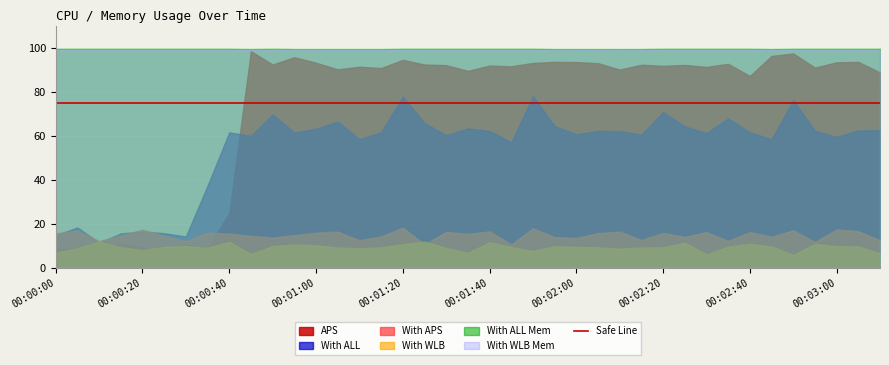

Reading right to left, what are all the values shown in this chart?

With WLB: 00:03:10=6.6	00:03:05=9.7	00:03:00=9.8	00:02:55=10.9	00:02:50=5.8	00:02:45=9.7	00:02:40=10.9	00:02:35=9.6	00:02:30=6.1	00:02:25=11.4	00:02:20=9.3	00:02:15=9.2	00:02:10=8.7	00:02:05=9.3	00:02:00=9.5	00:01:55=9.8	00:01:50=7.6	00:01:45=9.4	00:01:40=11.6	00:01:35=6.8	00:01:30=9.0	00:01:25=11.9	00:01:20=10.7	00:01:15=9.3	00:01:10=8.8	00:01:05=9.2	00:01:00=10.2	00:00:55=10.6	00:00:50=9.9	00:00:45=6.2	00:00:40=11.8	00:00:35=9.1	00:00:30=9.9	00:00:25=9.5	00:00:20=8.0	00:00:15=9.3	00:00:10=11.9	00:00:05=8.8	00:00:00=6.9
With APS: 00:03:10=12.5	00:03:05=16.6	00:03:00=17.4	00:02:55=11.7	00:02:50=17.0	00:02:45=14.1	00:02:40=16.2	00:02:35=12.2	00:02:30=16.2	00:02:25=14.0	00:02:20=15.8	00:02:15=12.6	00:02:10=16.4	00:02:05=15.7	00:02:00=13.5	00:01:55=13.9	00:01:50=17.9	00:01:45=10.6	00:01:40=16.5	00:01:35=15.4	00:01:30=16.3	00:01:25=10.6	00:01:20=18.2	00:01:15=14.2	00:01:10=12.5	00:01:05=16.4	00:01:00=15.9	00:00:55=14.8	00:00:50=13.7	00:00:45=14.5	00:00:40=15.5	00:00:35=16.0	00:00:30=12.1	00:00:25=14.5	00:00:20=17.3	00:00:15=14.7	00:00:10=12.1	00:00:05=17.0	00:00:00=15.6
With ALL: 00:03:10=62.4	00:03:05=62.4	00:03:00=59.4	00:02:55=62.2	00:02:50=76.1	00:02:45=58.3	00:02:40=61.6	00:02:35=67.8	00:02:30=61.2	00:02:25=64.2	00:02:20=70.7	00:02:15=60.5	00:02:10=62.0	00:02:05=62.2	00:02:00=60.6	00:01:55=64.3	00:01:50=77.9	00:01:45=57.0	00:01:40=62.1	00:01:35=63.3	00:01:30=60.2	00:01:25=65.7	00:01:20=77.7	00:01:15=61.5	00:01:10=58.4	00:01:05=66.4	00:01:00=63.1	00:00:55=61.4	00:00:50=69.6	00:00:45=59.9	00:00:40=61.5	00:00:35=37.3	00:00:30=14.2	00:00:25=15.7	00:00:20=16.5	00:00:15=15.6	00:00:10=11.4	00:00:05=18.3	00:00:00=14.8
APS: 00:03:10=88.7	00:03:05=93.5	00:03:00=93.3	00:02:55=90.9	00:02:50=97.3	00:02:45=96.2	00:02:40=87.1	00:02:35=92.6	00:02:30=91.2	00:02:25=92.1	00:02:20=91.7	00:02:15=92.2	00:02:10=90.0	00:02:05=92.9	00:02:00=93.4	00:01:55=93.5	00:01:50=93.0	00:01:45=91.5	00:01:40=91.8	00:01:35=89.4	00:01:30=92.0	00:01:25=92.3	00:01:20=94.4	00:01:15=90.7	00:01:10=91.3	00:01:05=90.1	00:01:00=93.1	00:00:55=95.6	00:00:50=92.3	00:00:45=98.3	00:00:40=24.9	00:00:35=9.1	00:00:30=10.5	00:00:25=5.7	00:00:20=9.2	00:00:15=11.2	00:00:10=9.0	00:00:05=8.8	00:00:00=8.4
With WLB Mem: 00:03:10=1.0	00:03:05=1.0	00:03:00=1.0	00:02:55=1.0	00:02:50=1.0	00:02:45=1.0	00:02:40=1.0	00:02:35=1.0	00:02:30=1.0	00:02:25=1.0	00:02:20=1.0	00:02:15=1.0	00:02:10=1.0	00:02:05=1.0	00:02:00=1.0	00:01:55=1.0	00:01:50=1.0	00:01:45=1.0	00:01:40=1.0	00:01:35=1.0	00:01:30=1.0	00:01:25=1.0	00:01:20=1.0	00:01:15=1.0	00:01:10=1.0	00:01:05=1.0	00:01:00=1.0	00:00:55=1.0	00:00:50=1.0	00:00:45=1.0	00:00:40=1.0	00:00:35=1.0	00:00:30=1.0	00:00:25=1.0	00:00:20=1.0	00:00:15=1.0	00:00:10=1.0	00:00:05=1.0	00:00:00=1.0
With ALL Mem: 00:03:10=1.0	00:03:05=1.0	00:03:00=1.0	00:02:55=1.0	00:02:50=1.0	00:02:45=1.0	00:02:40=1.0	00:02:35=1.0	00:02:30=1.0	00:02:25=1.0	00:02:20=1.0	00:02:15=1.0	00:02:10=1.0	00:02:05=1.0	00:02:00=1.0	00:01:55=1.0	00:01:50=1.0	00:01:45=1.0	00:01:40=1.0	00:01:35=1.0	00:01:30=1.0	00:01:25=1.0	00:01:20=1.0	00:01:15=1.0	00:01:10=1.0	00:01:05=1.0	00:01:00=1.0	00:00:55=1.0	00:00:50=1.0	00:00:45=1.0	00:00:40=1.0	00:00:35=1.0	00:00:30=1.0	00:00:25=1.0	00:00:20=1.0	00:00:15=1.0	00:00:10=1.0	00:00:05=1.0	00:00:00=1.0